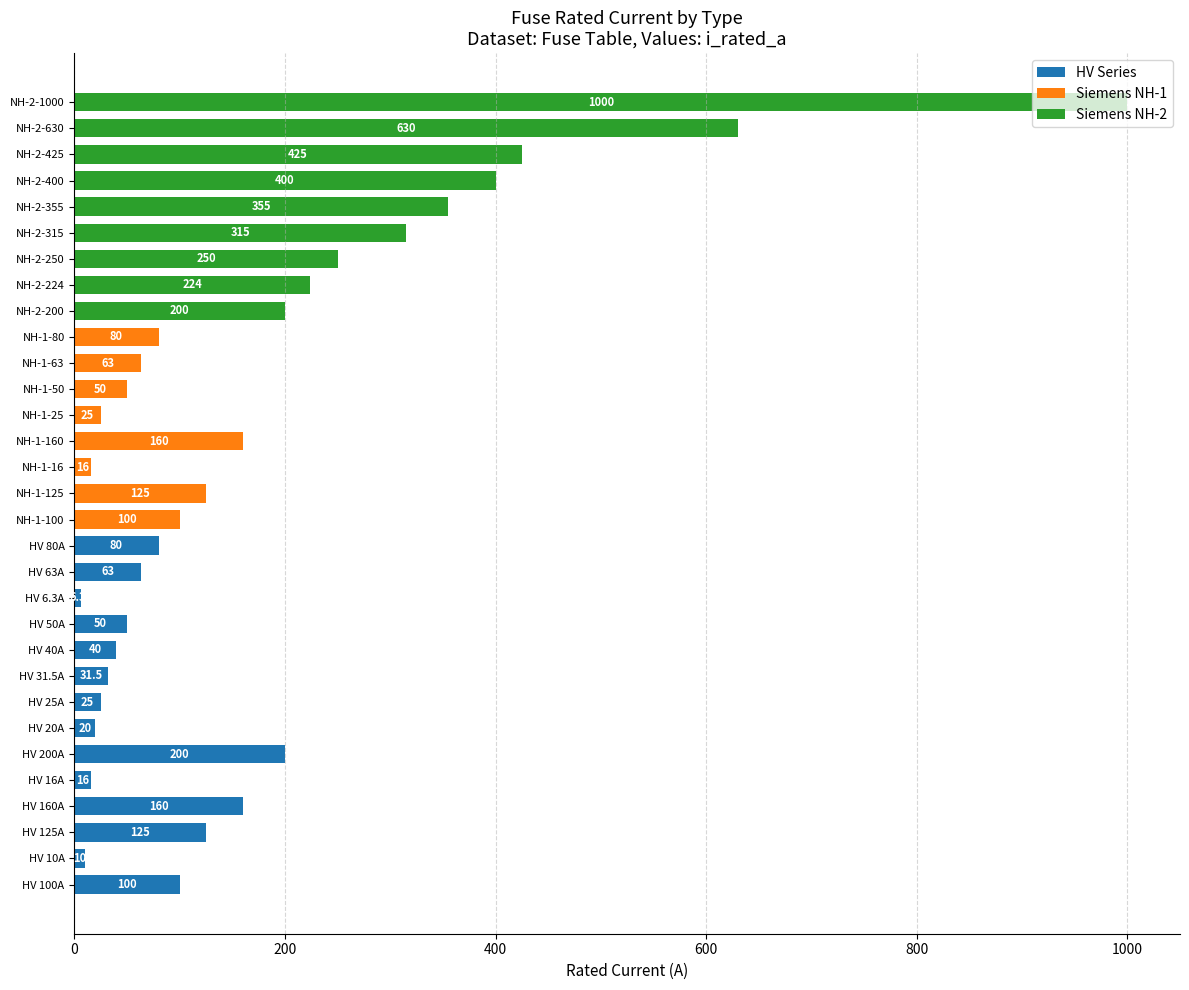

Which category has the highest value in the HV Series series?

HV 200A